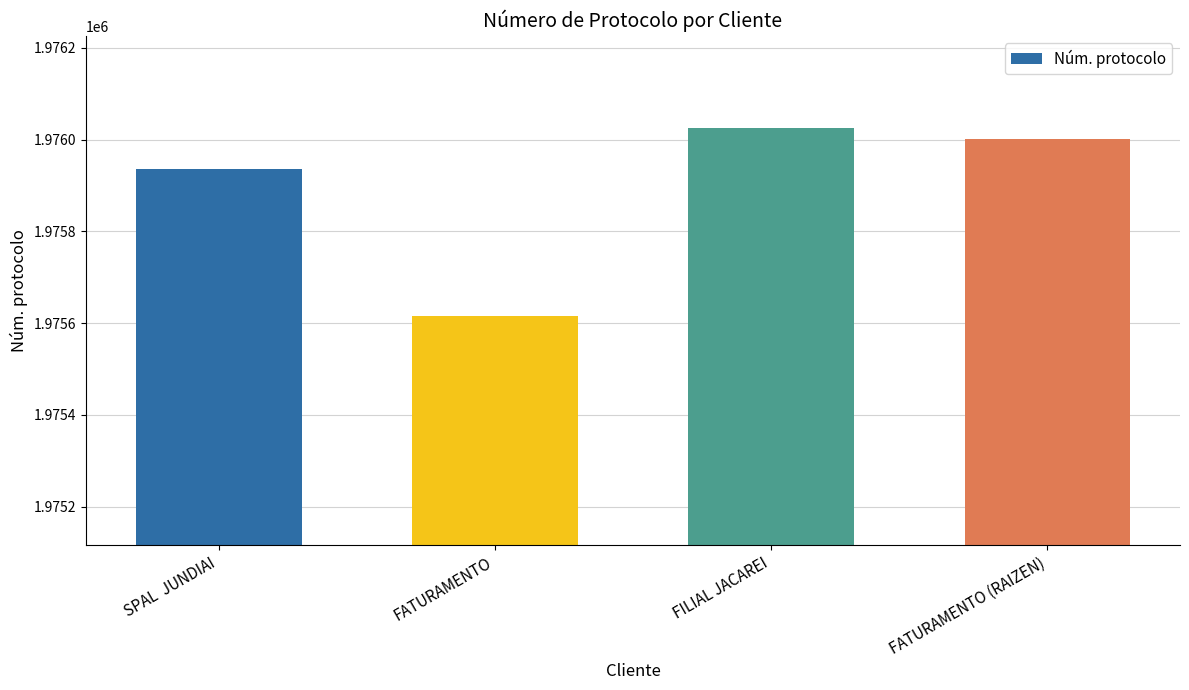

Which label corresponds to the smallest value in the chart?

FATURAMENTO